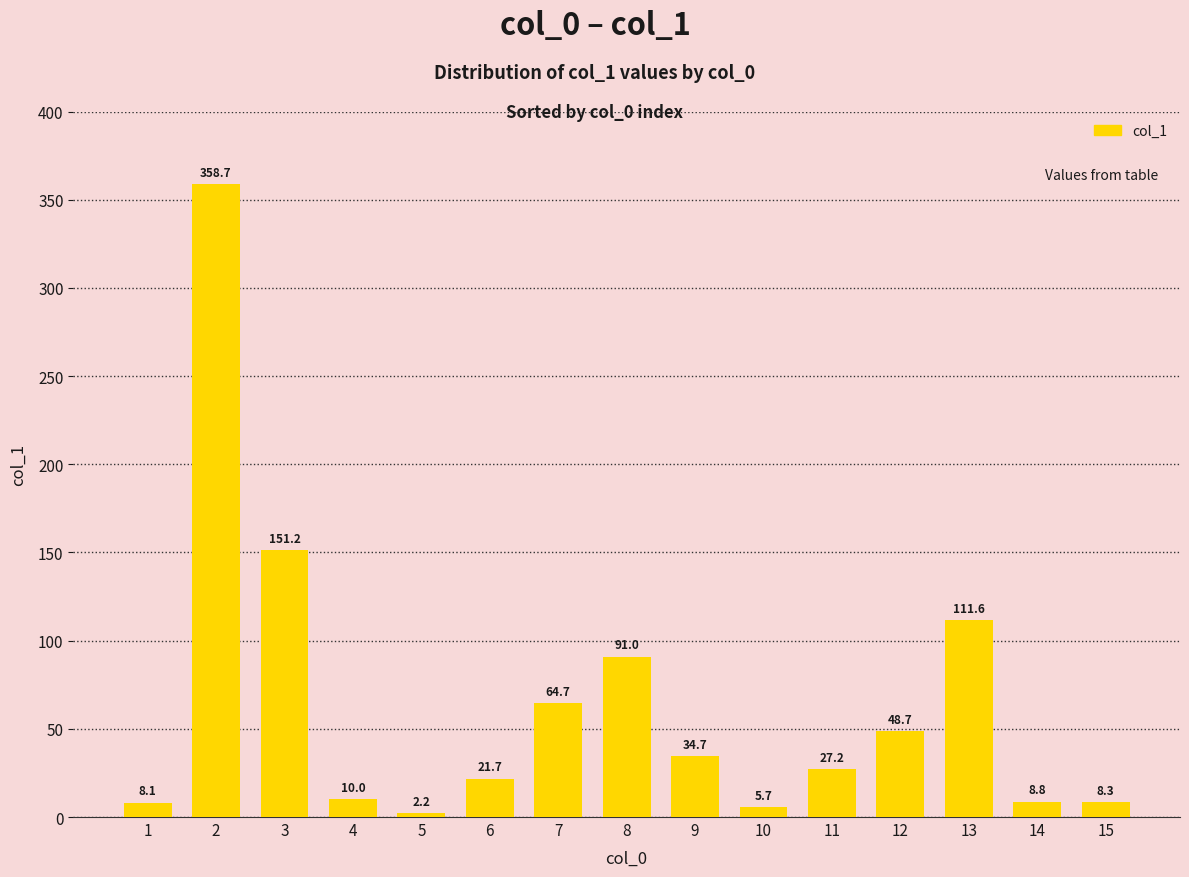

Reading right to left, transcribe all the data shown in this chart.

8.3	8.8	111.6	48.7	27.2	5.7	34.7	91.0	64.7	21.7	2.2	10.0	151.2	358.7	8.1